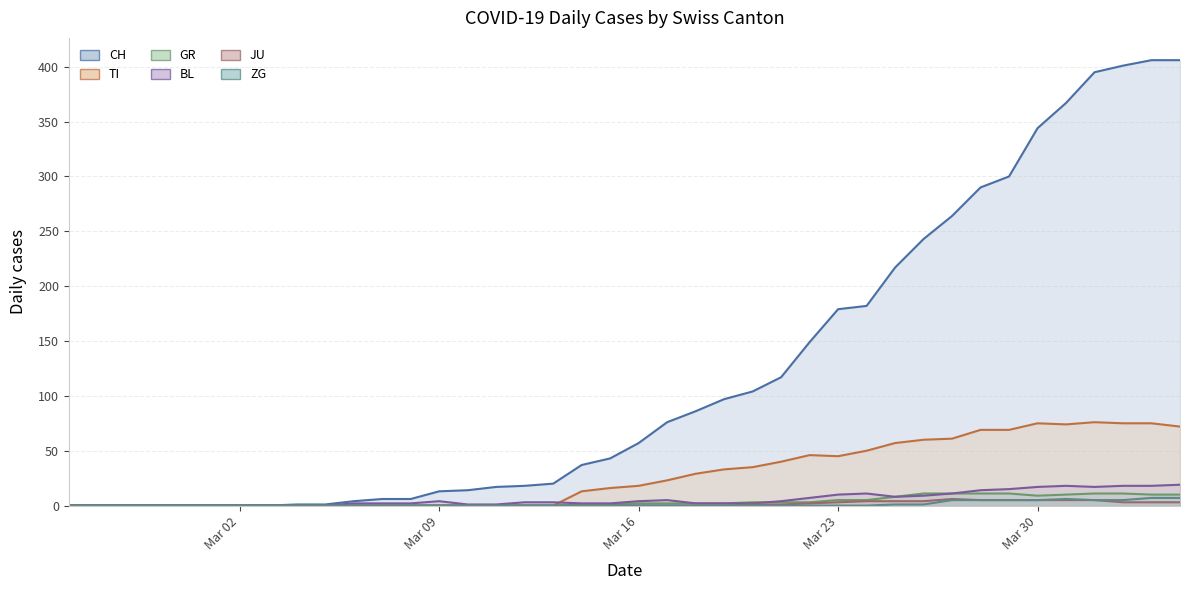

What is the difference between the highest and lowest values at 2020-03-04?

1